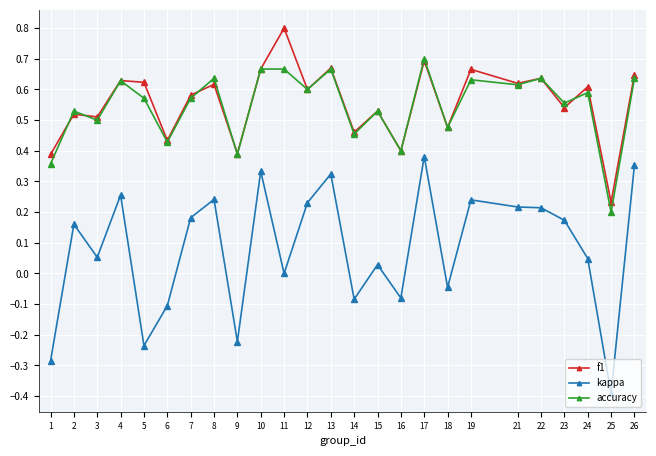

Which series changed the most between 21 and 26?

kappa